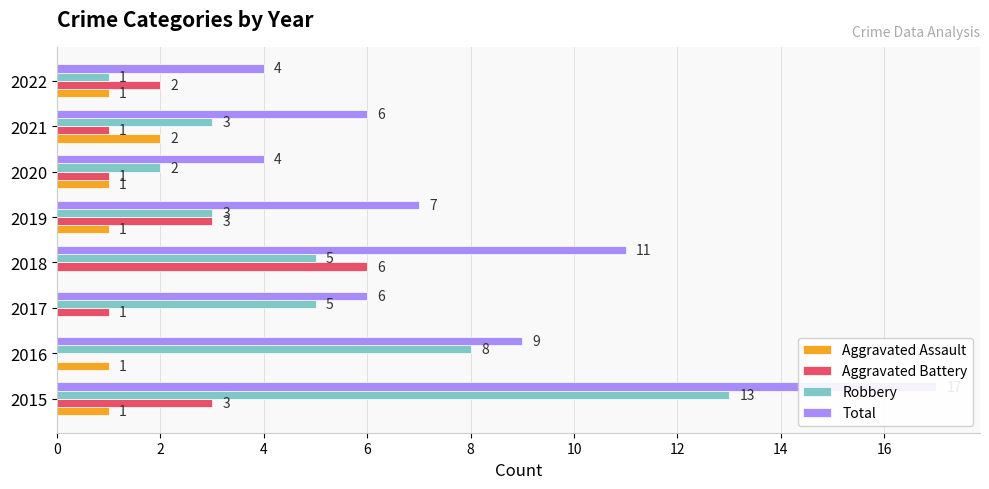

Which series has the largest range (max minus min)?

Total